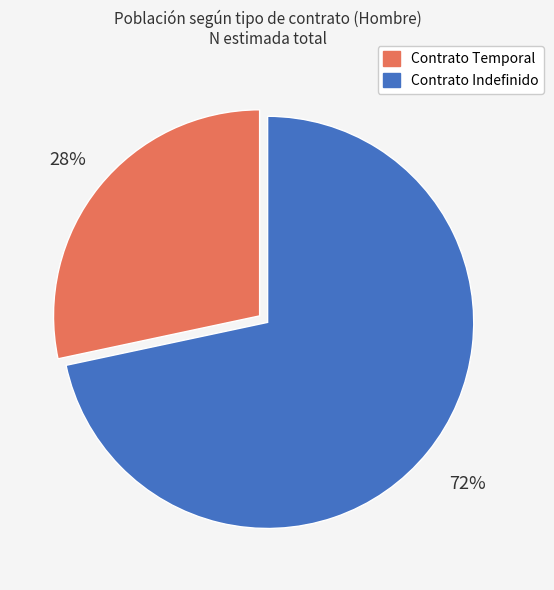

Do Contrato Temporal and Contrato Indefinido together represent more than half of the pie?

Yes